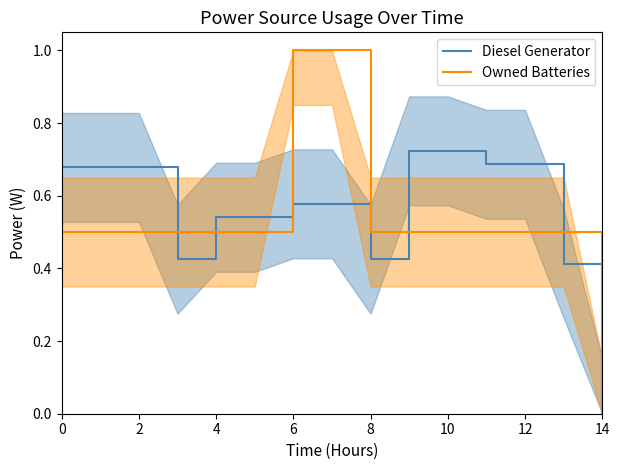

True or false: Owned Batteries has a value of 0.5 at 8.

True